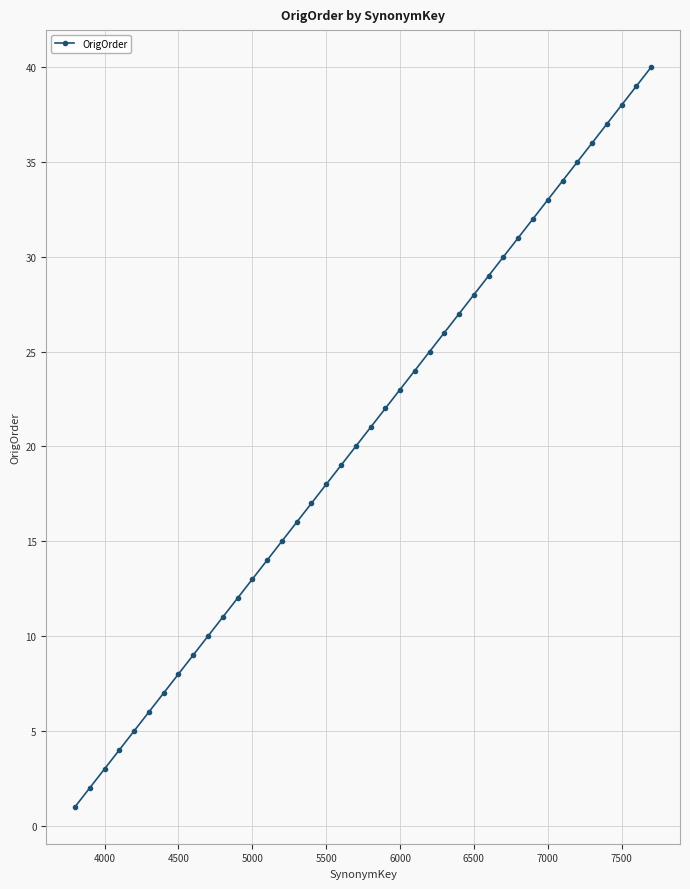

What is the difference between the second highest and second lowest values?

37